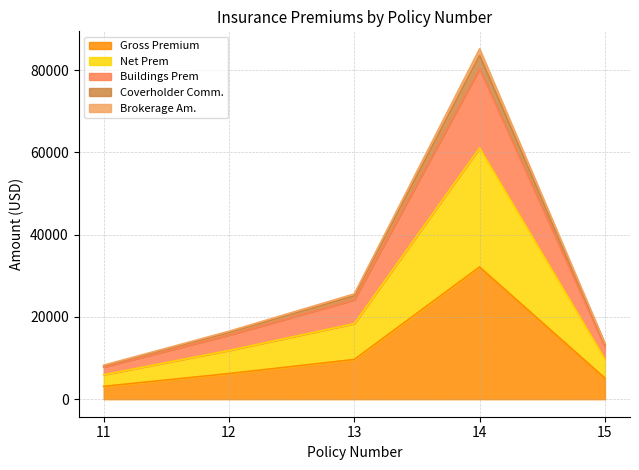

At which category does the chart reach its minimum across all series?

11